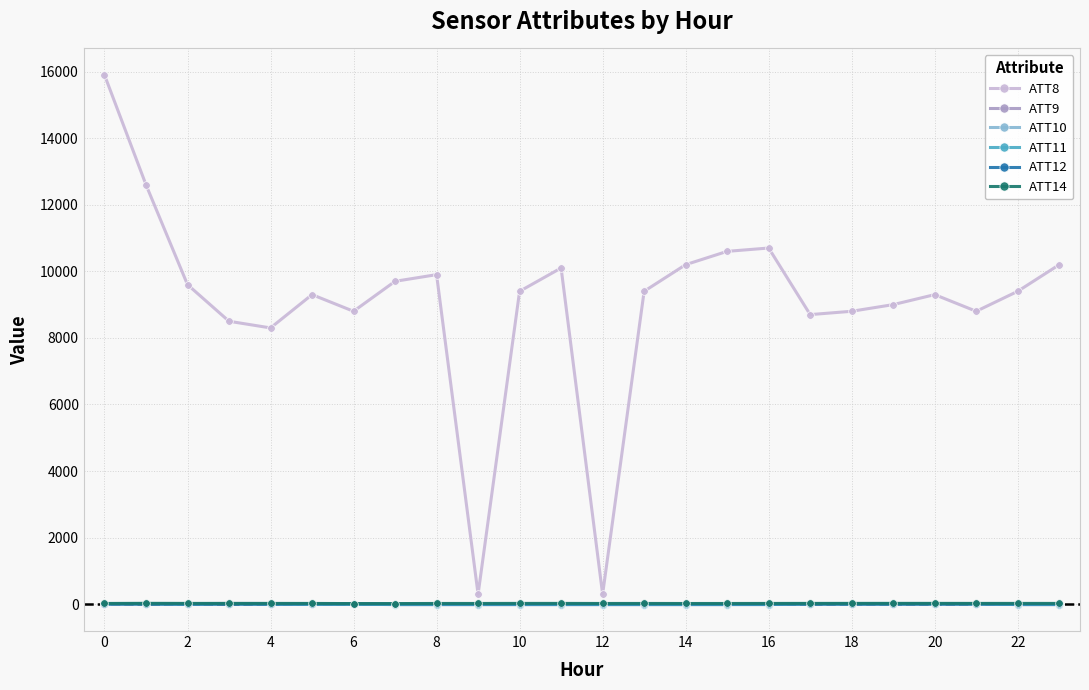

Which series has the largest total across all categories?

ATT8